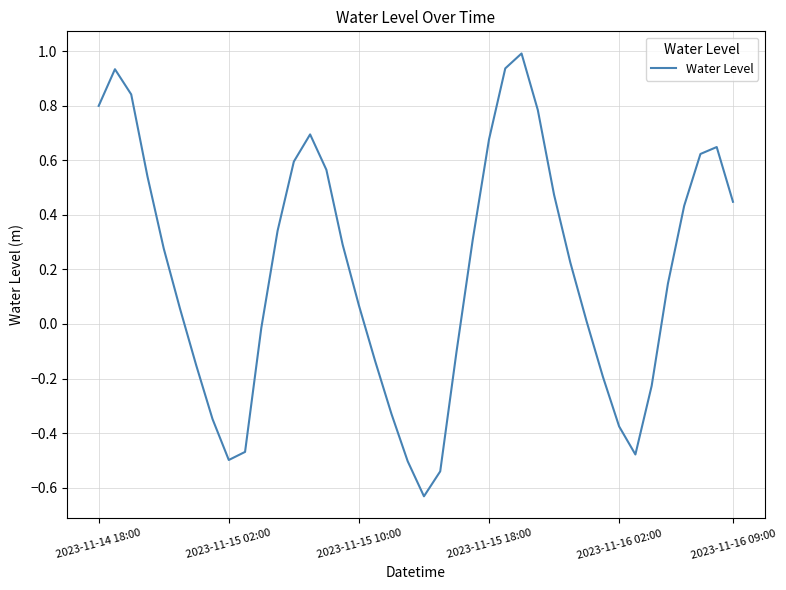

What is the greatest value displayed?

1.0